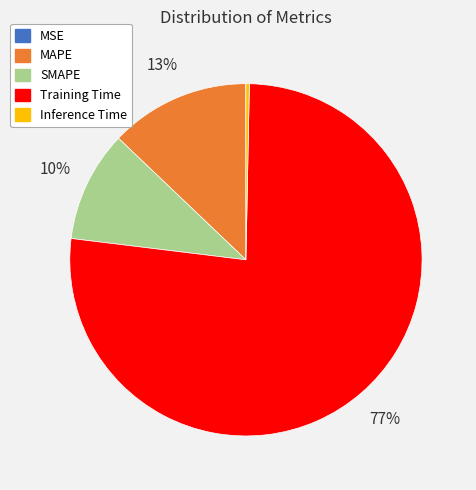

Is the sum of MAPE and Inference Time greater than half?

No